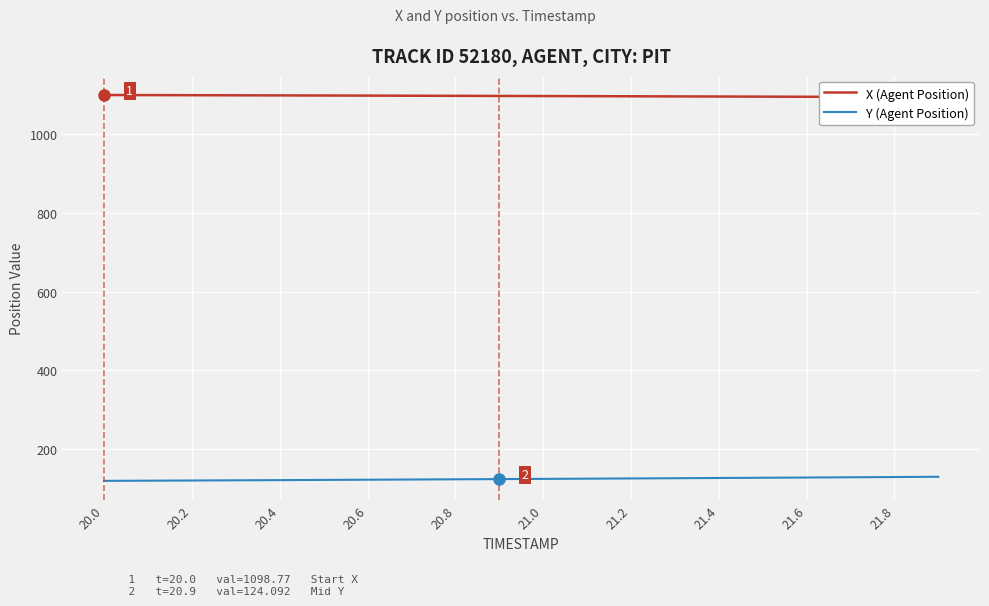

The value of Y (Agent Position) at 21.6 is 128.1. True or false?

True